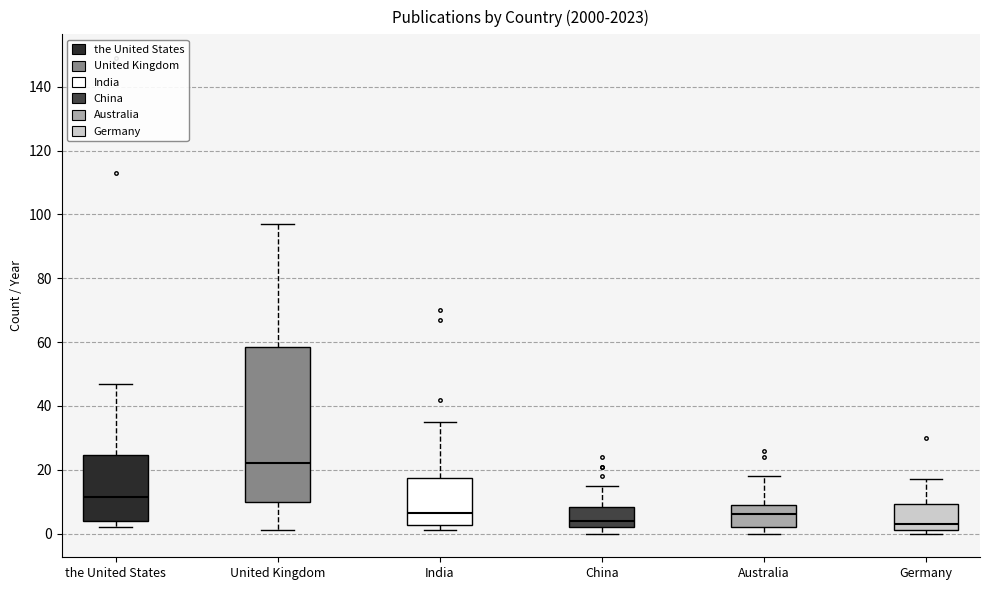

Reading left to right, transcribe this box plot: for each box, give where its median line is, the range the box spans, and where its two whiskers end, as read against the y-axis. The values are not printed on the chart, so give them approximately, as read against the axis.

the United States: median 12, box 4 to 24, whiskers 2 to 48
United Kingdom: median 22, box 10 to 58, whiskers 2 to 98
India: median 6, box 2 to 18, whiskers 2 (just below the box's lower edge) to 36
China: median 4, box 2 to 8, whiskers 0 to 16
Australia: median 6, box 2 to 10, whiskers 0 to 18
Germany: median 4, box 2 to 10, whiskers 0 to 18